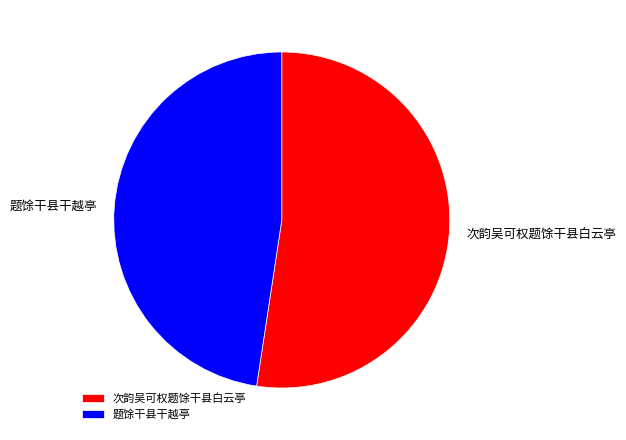

Combined, do 次韵吴可权题馀干县白云亭 and 题馀干县干越亭 account for over 50%?

Yes